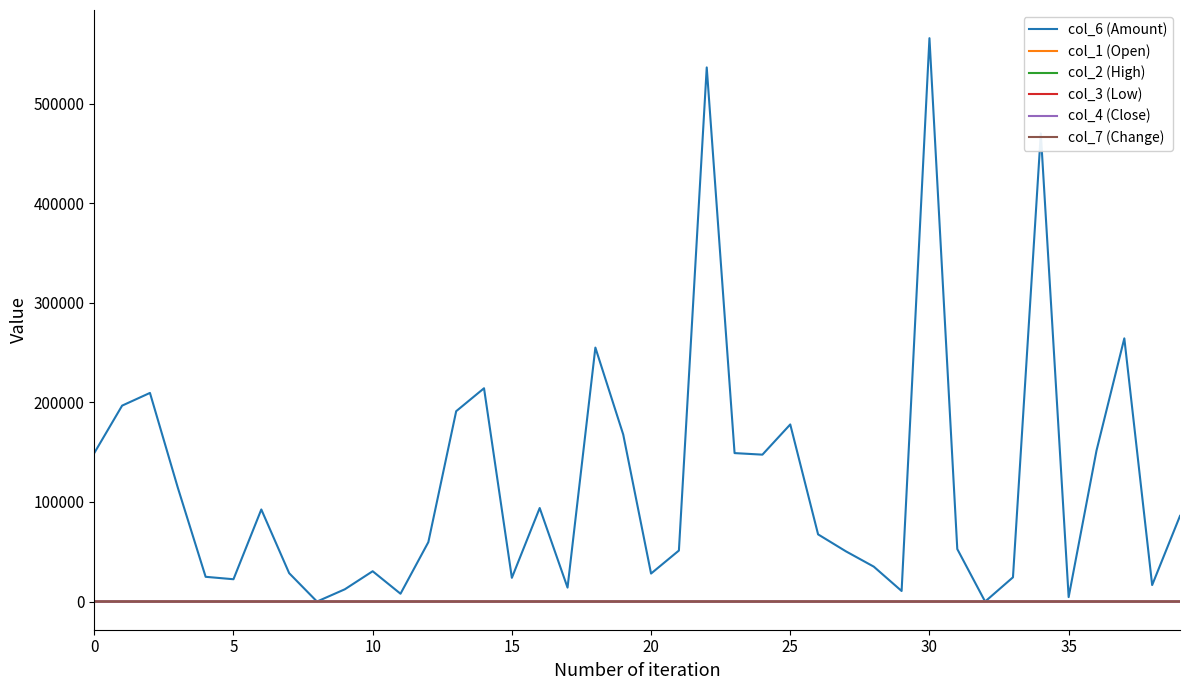

Which series has the largest range (max minus min)?

col_6 (Amount)